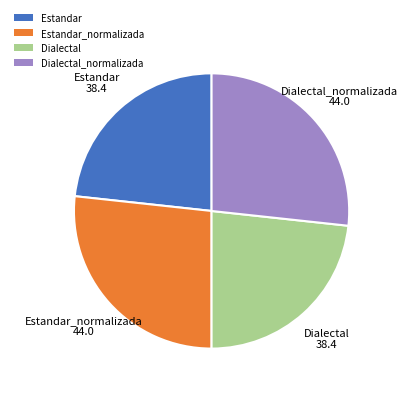

Which has a higher value, Estandar_normalizada or Estandar?

Estandar_normalizada